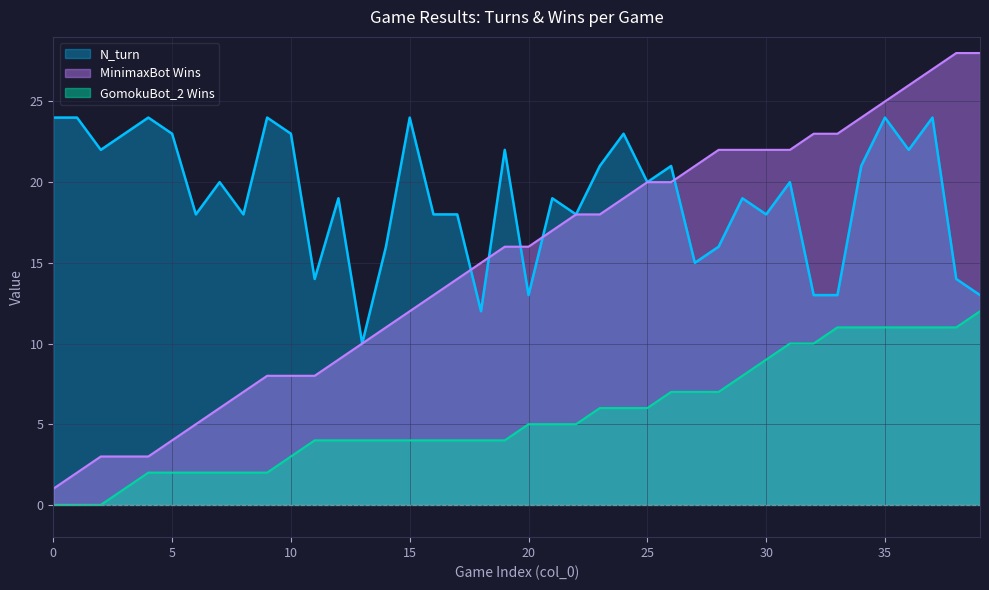

What is the minimum value for N_turn?

10